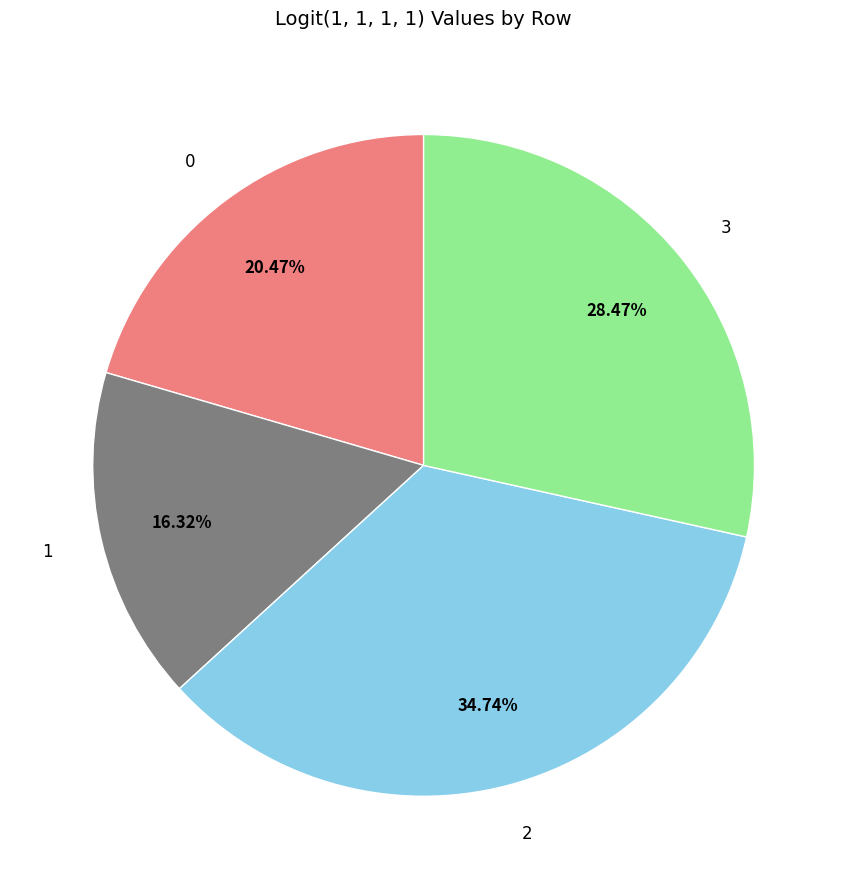

Rank the categories by value from lowest to highest.

1, 0, 3, 2